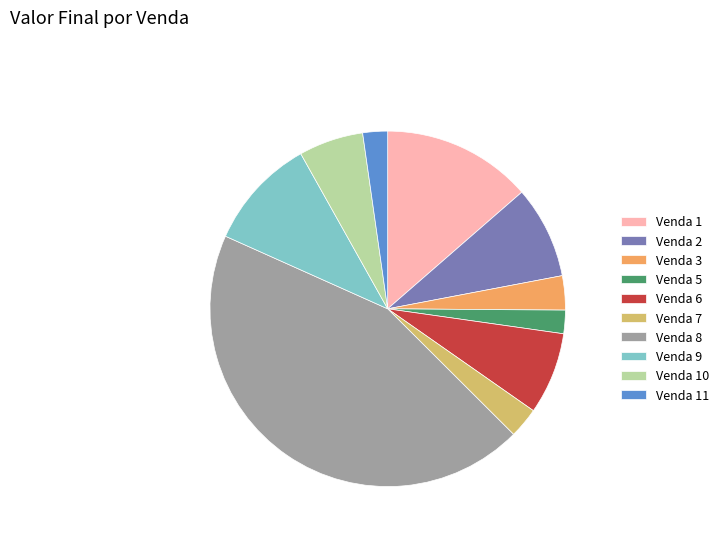

Which slice is the largest?

Venda 8